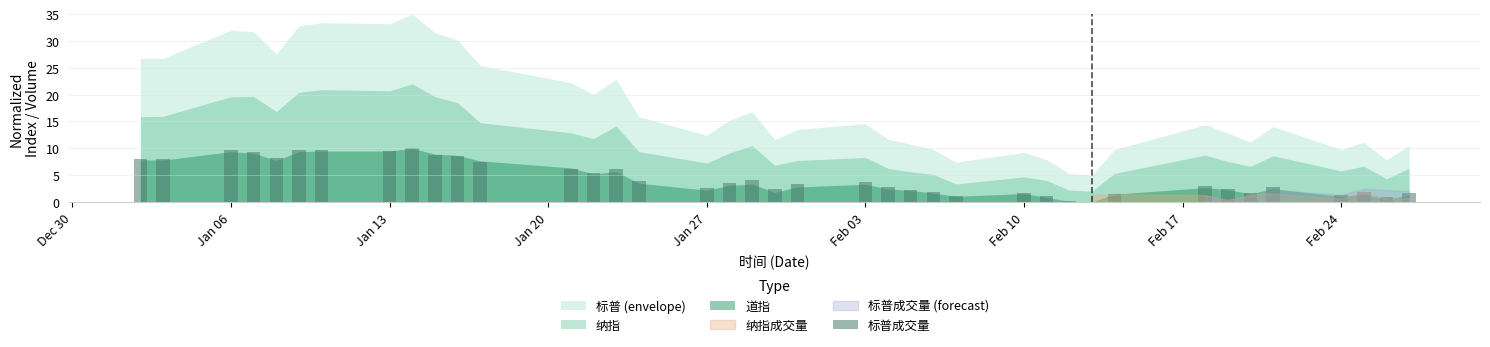

Count the number of data series in this chart.

1